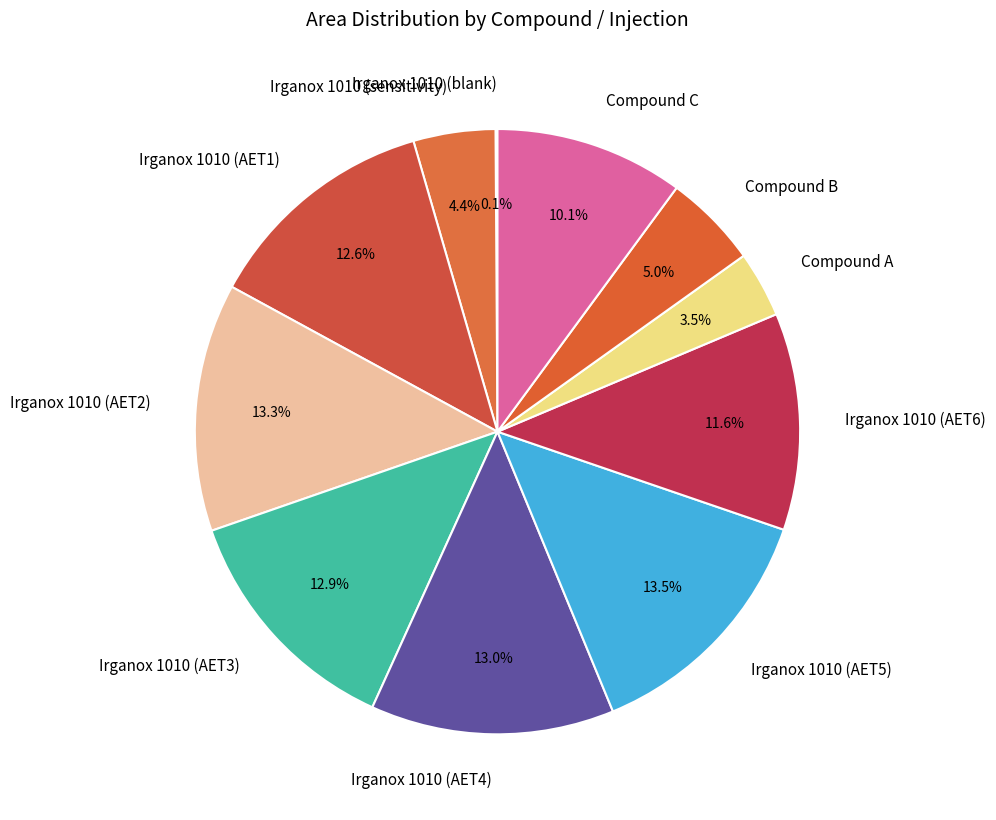

What percentage is the Irganox 1010 (AET6) slice, to the nearest percent?

12%